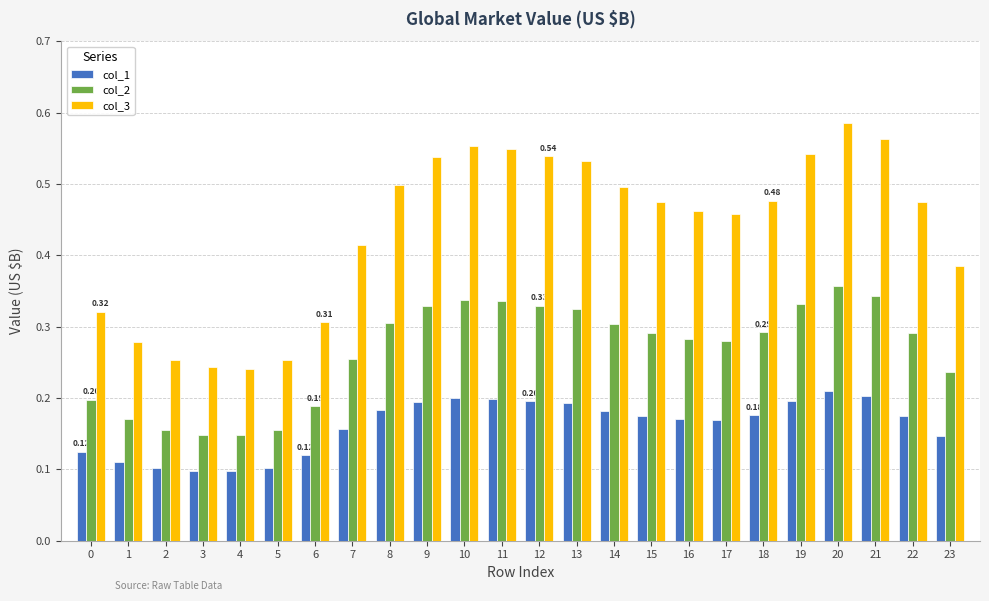

Is it true that col_1 equals 0.2 at 2?

False